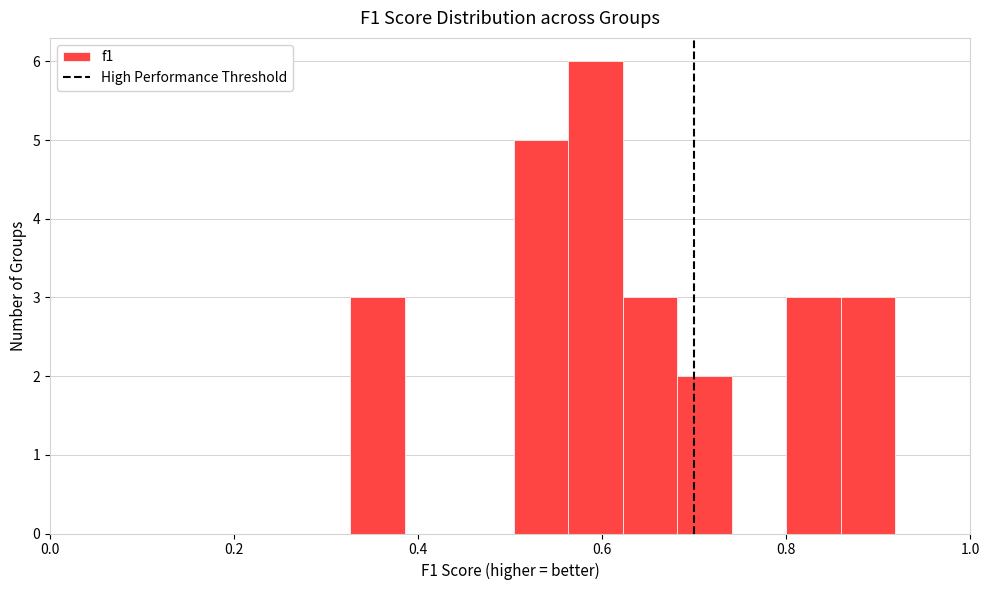

Around what value on the x-axis is the tallest bar? Give the approximate position of its centre, as read against the axis.

0.60